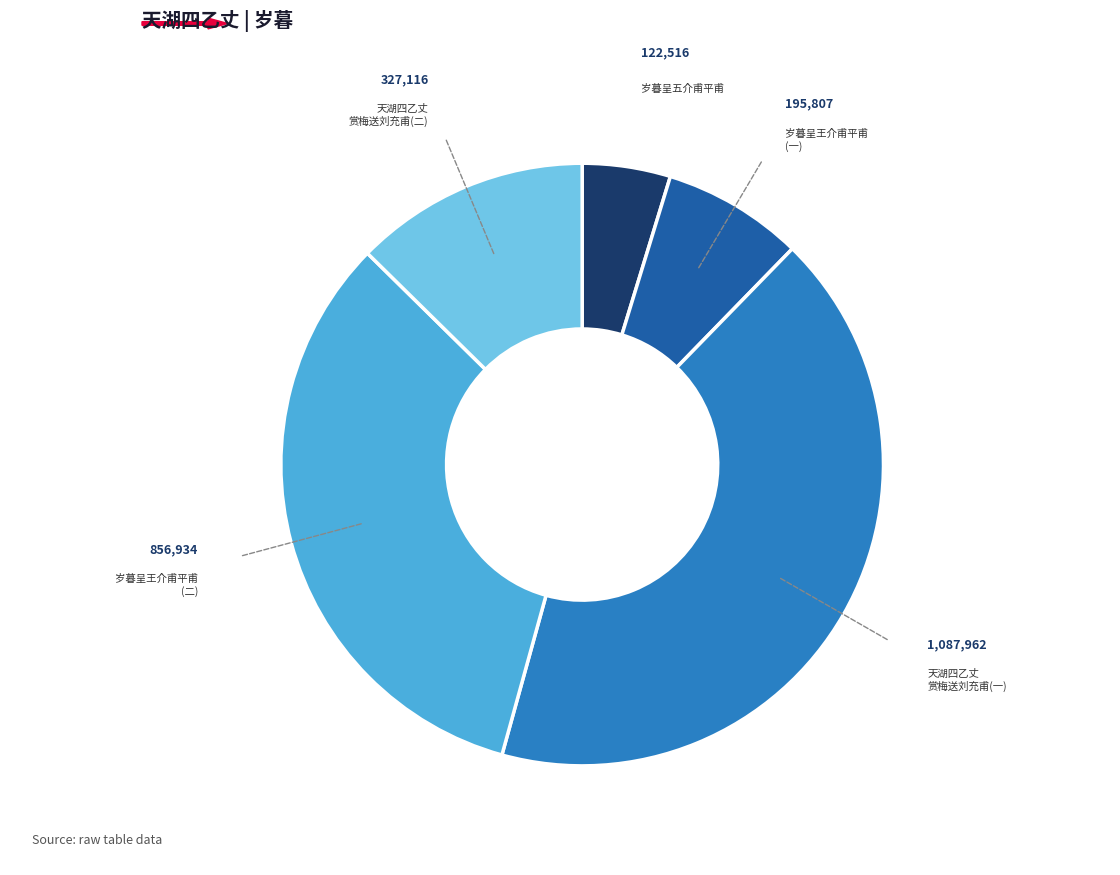

What is the ratio of the value at 天湖四乙丈 赏梅送刘充甫(二) to the value at 岁暮呈王介甫平甫 (一)?

1.7